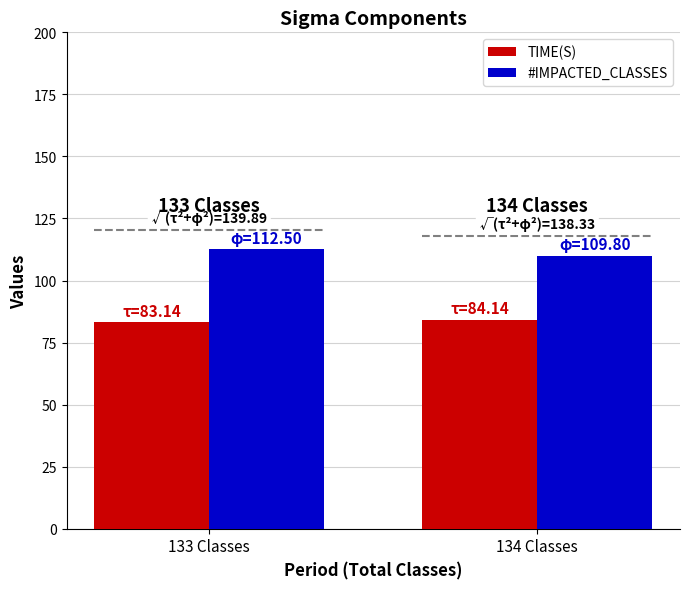

How many values in the #IMPACTED_CLASSES series exceed 112?

1